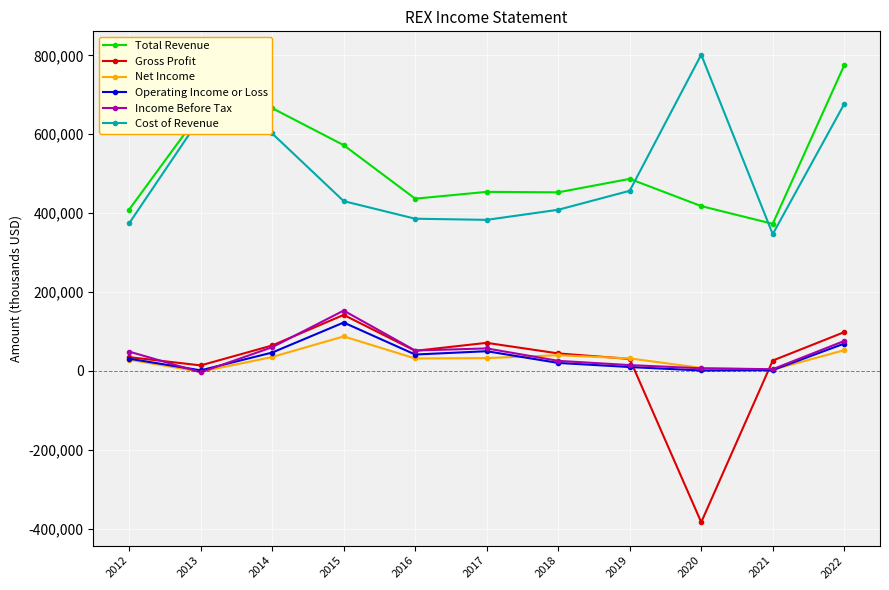

Does the chart display data point markers on the line(s)?

Yes